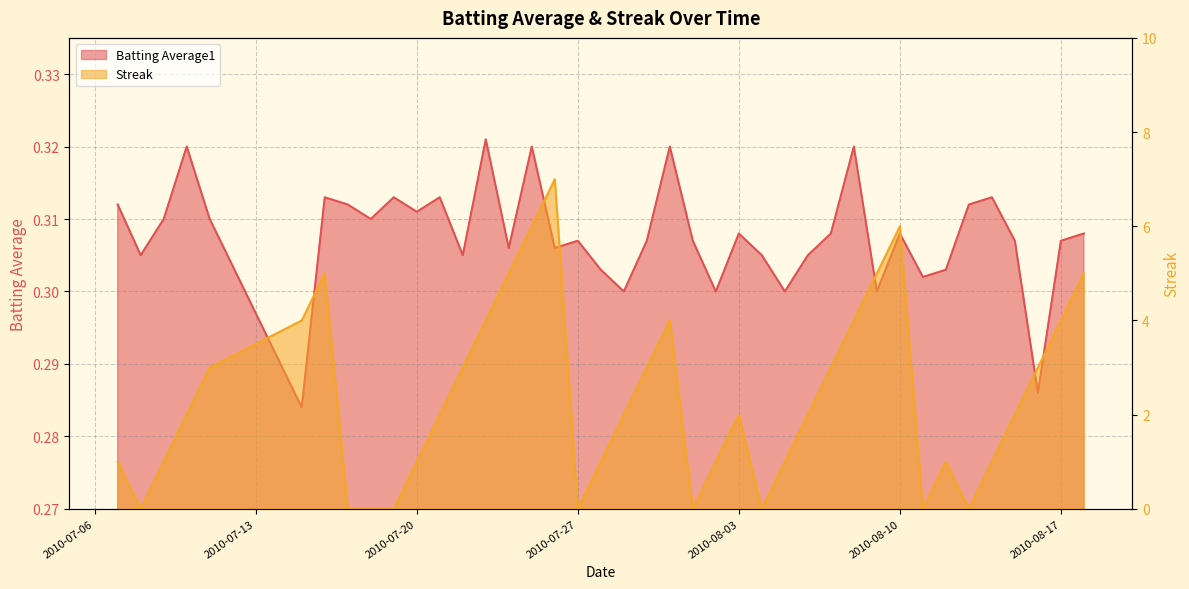

Does the chart display data point markers on the line(s)?

No